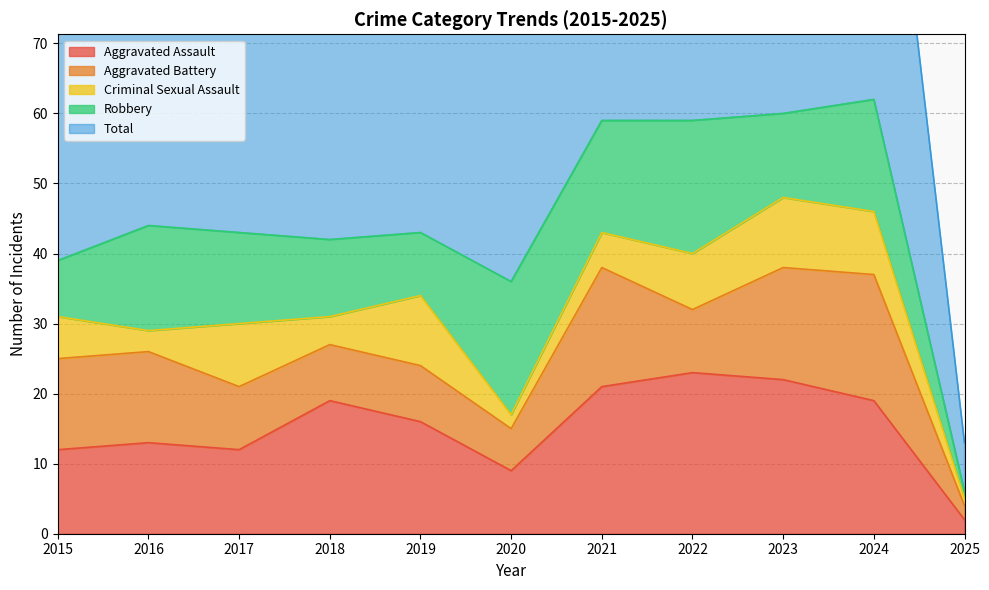

What is the minimum value for Aggravated Assault?

2